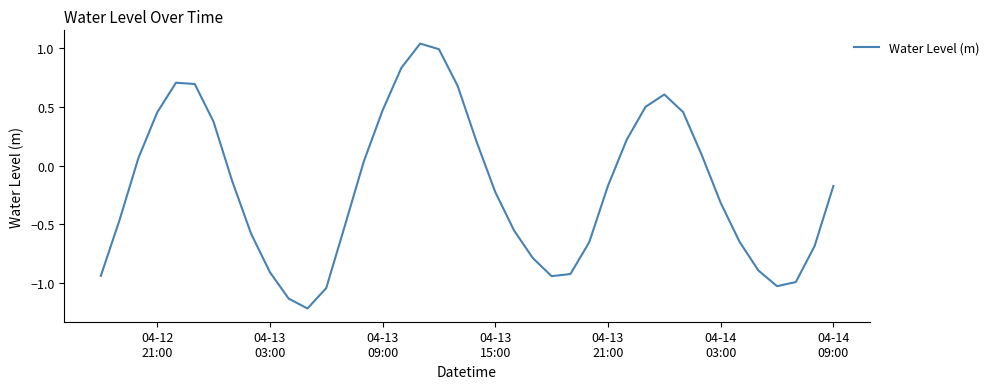

What is the smallest value displayed?

-1.2